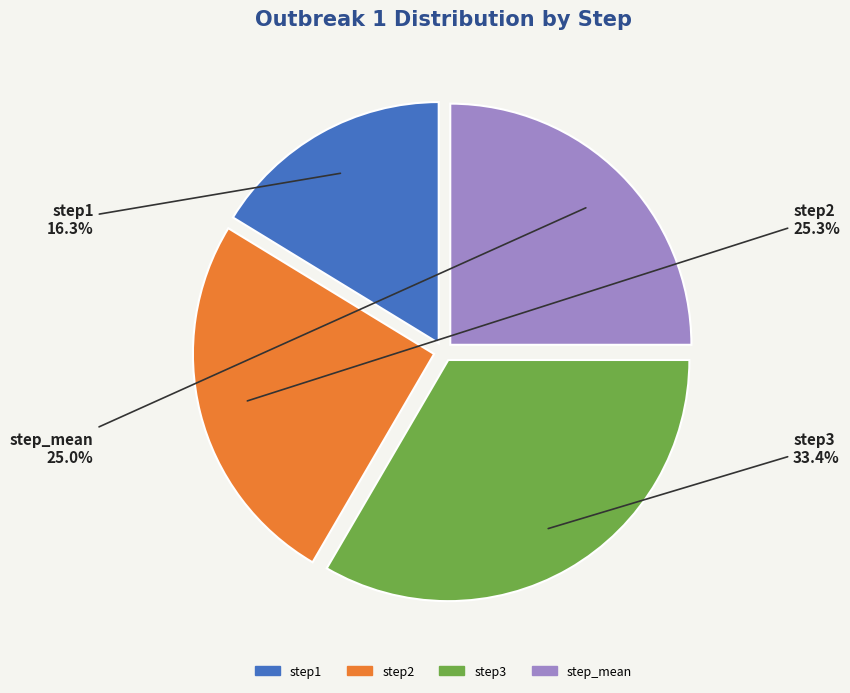

What percentage do step2 and step1 together represent?

41.6%